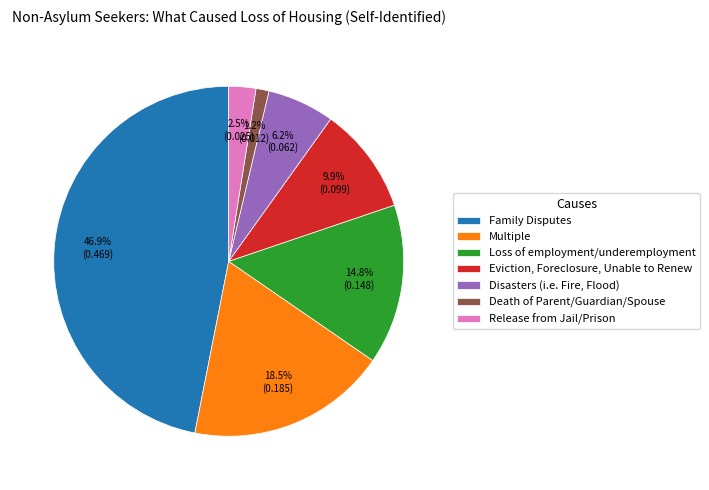

Is it true that Disasters (i.e. Fire, Flood) is 17% of the pie?

False